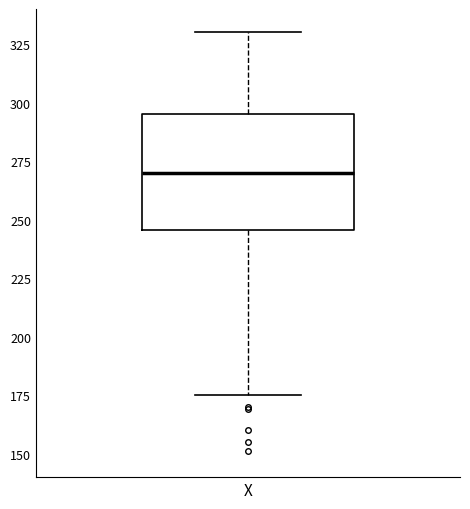

Read this box plot against the y-axis: the position of the median line, the range covered by the box, and the ends of both whiskers. The values are not printed on the chart, so give them approximately, as read against the axis.

median 270, box 245 to 295, whiskers 175 to 330